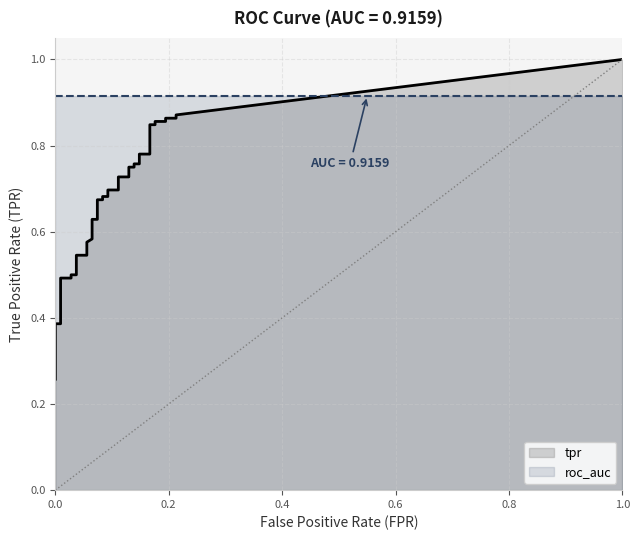

What is the total value across all series at 34?

1.8